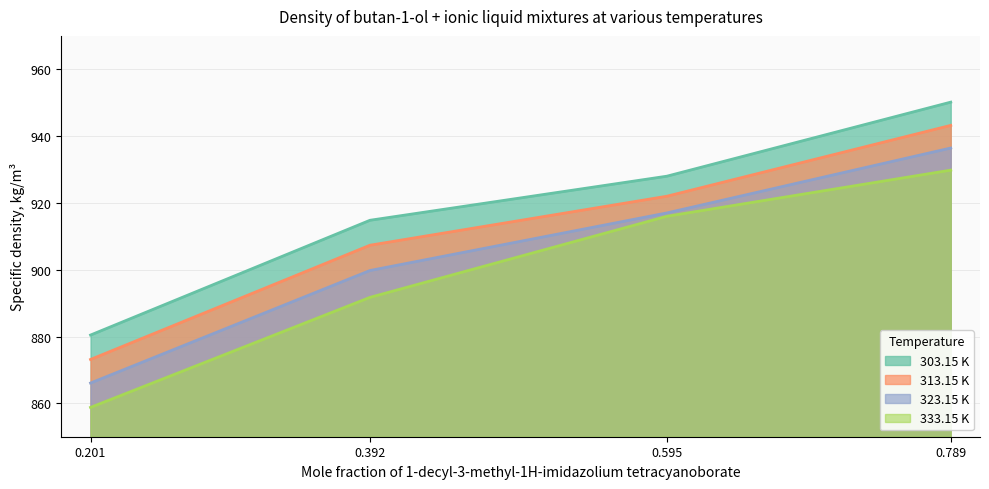

At which category is the sum across all series the highest?

0.789